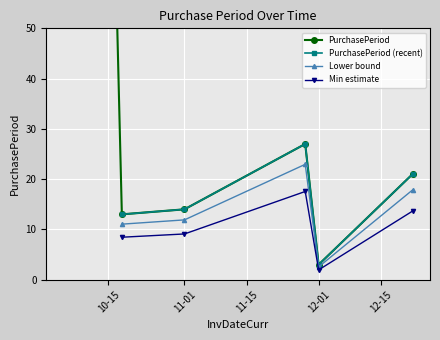

True or false: Min estimate has more than 2 interior local peaks.

False